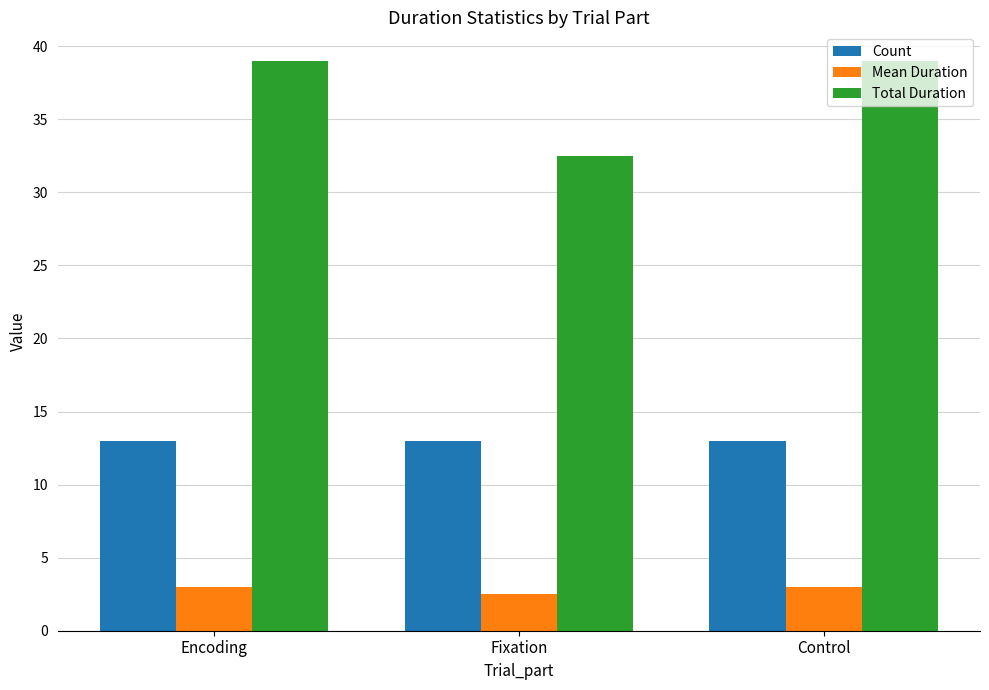

Reading left to right, list all the values displayed in this chart.

Count: 13.0	13.0	13.0
Mean Duration: 3.0	2.5	3.0
Total Duration: 39.0	32.5	39.0